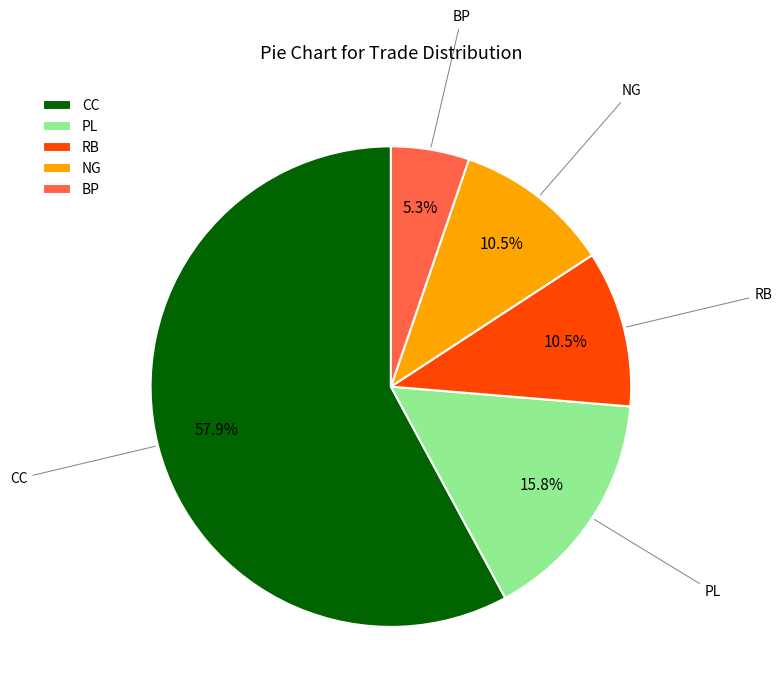

Does CC represent more than half of the total?

Yes